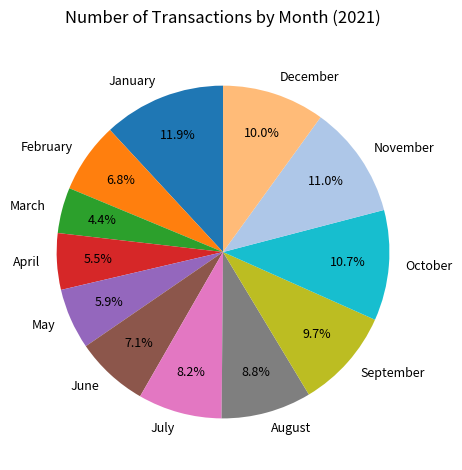

Is it true that June is 7% of the pie?

True